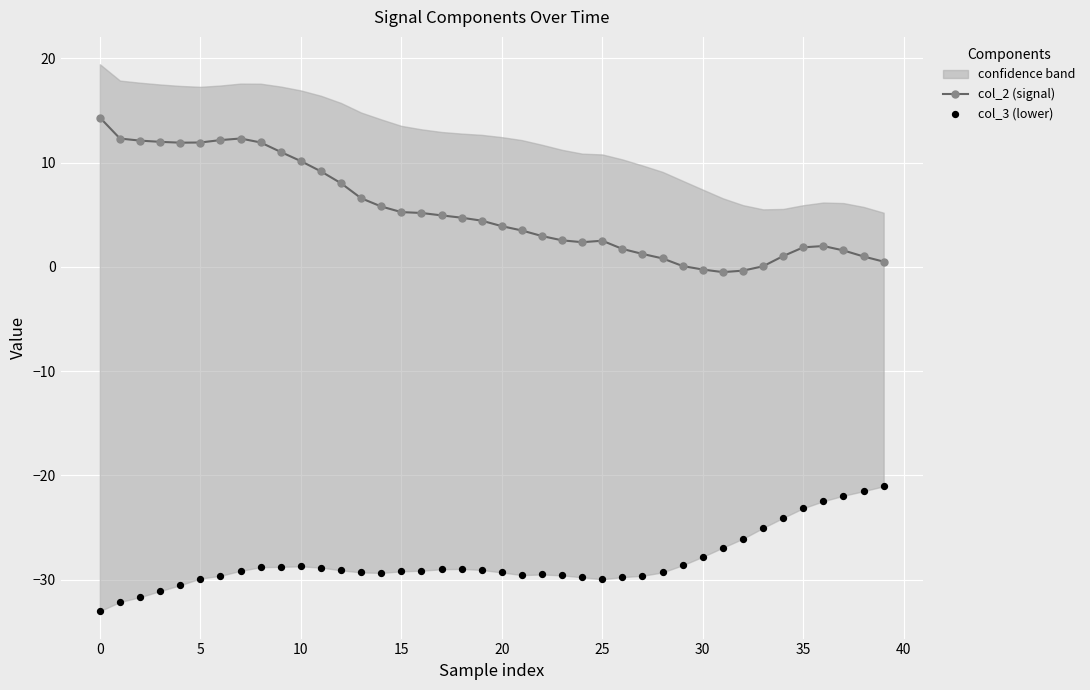

At how many categories does at least one series exceed 7?

13